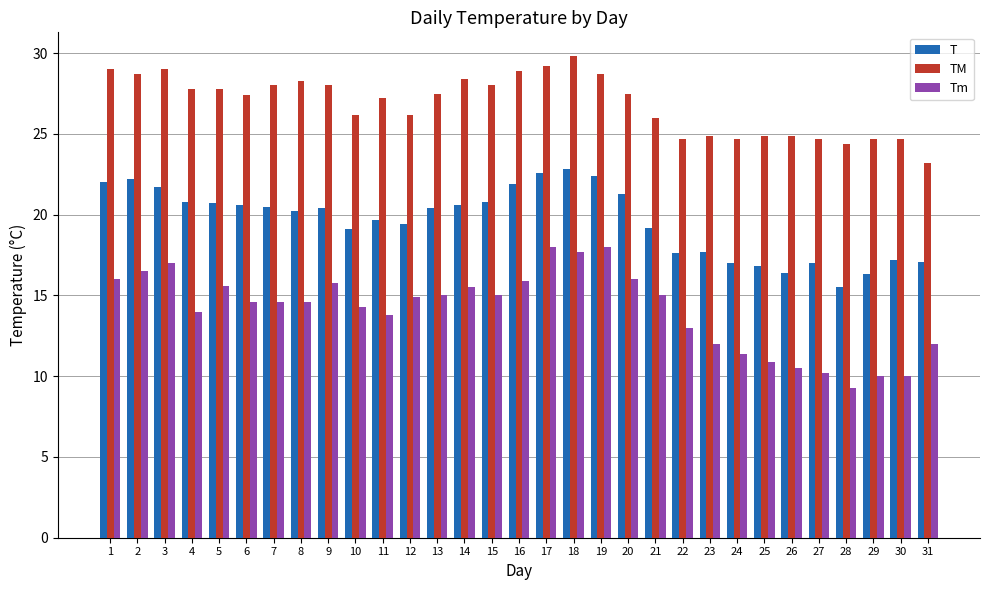

Which series has the largest total across all categories?

TM